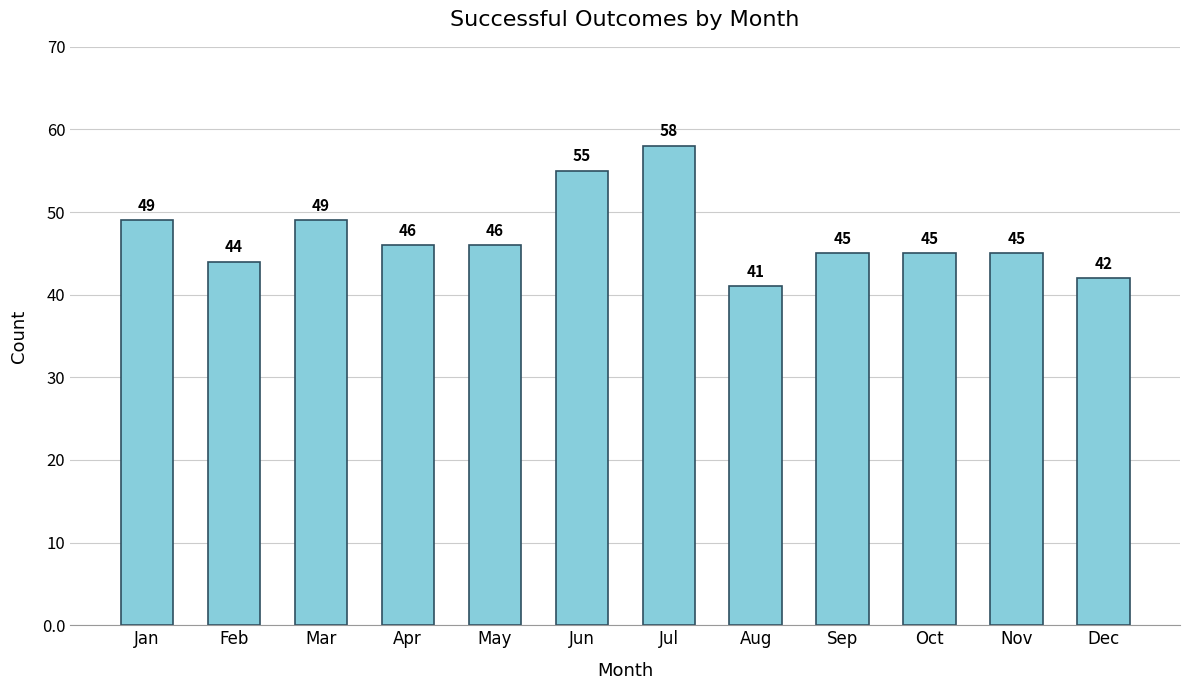

What is the difference between the values at Oct and Dec?

3